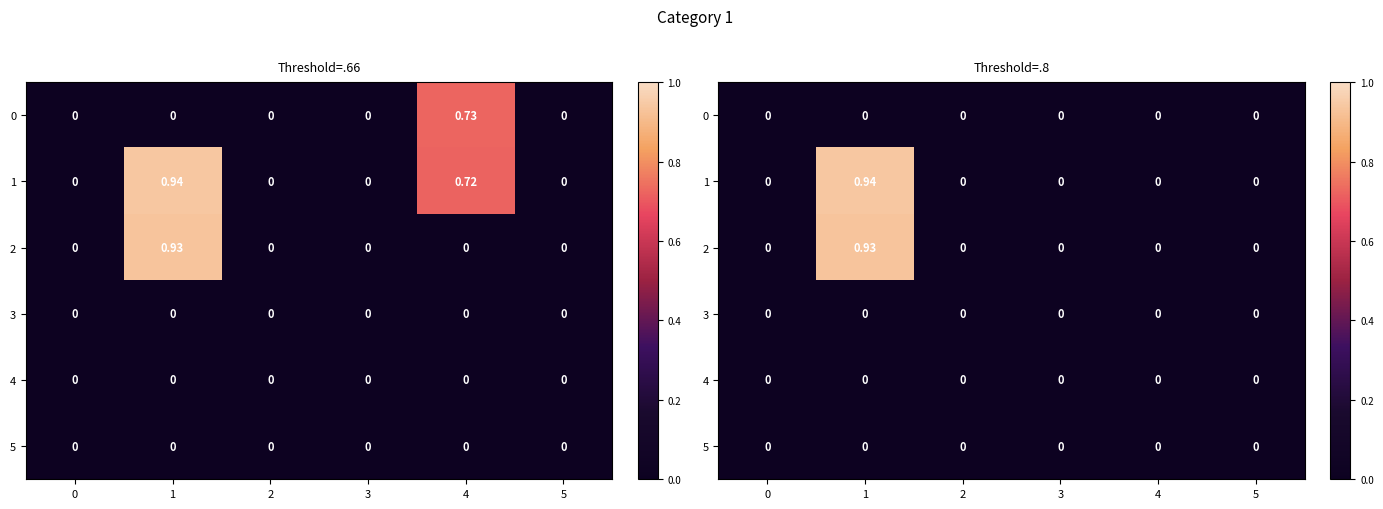

Is the value of 2 at 4 greater than the value of 1 at 2?

No